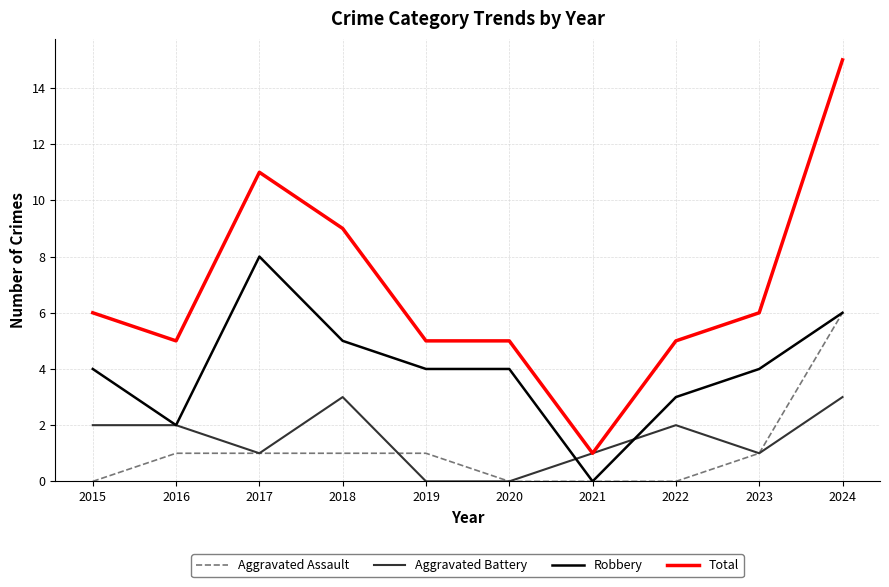

At which label does Total reach its peak?

2024